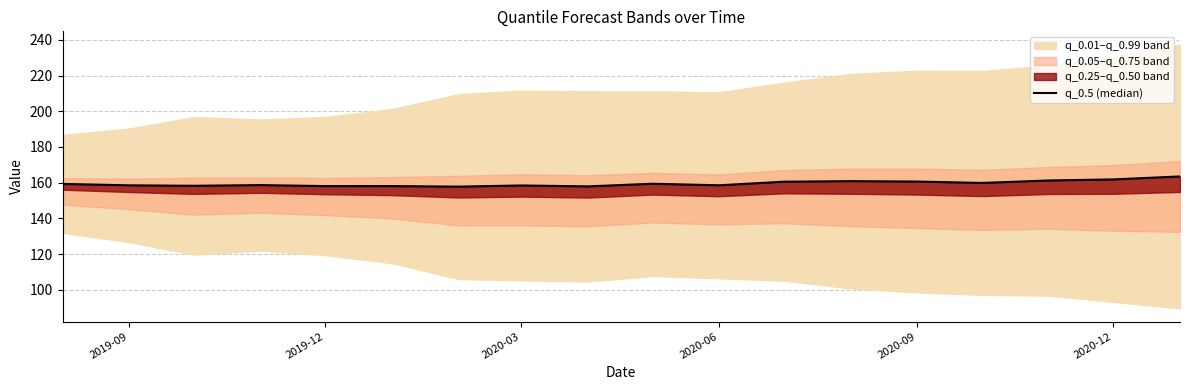

What is the average value?

159.6